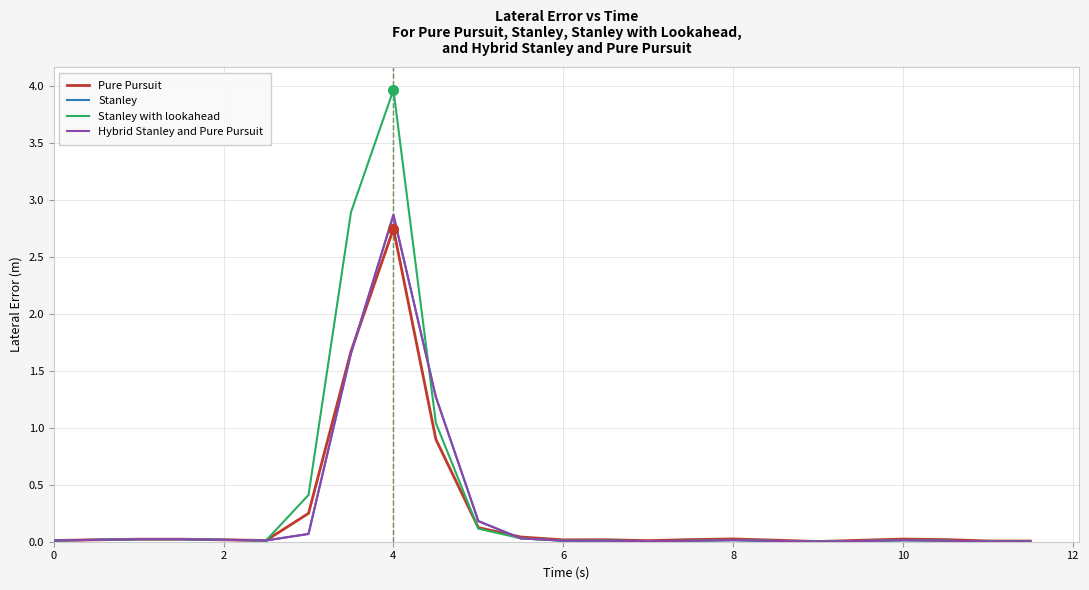

Does the chart have visible grid lines?

Yes